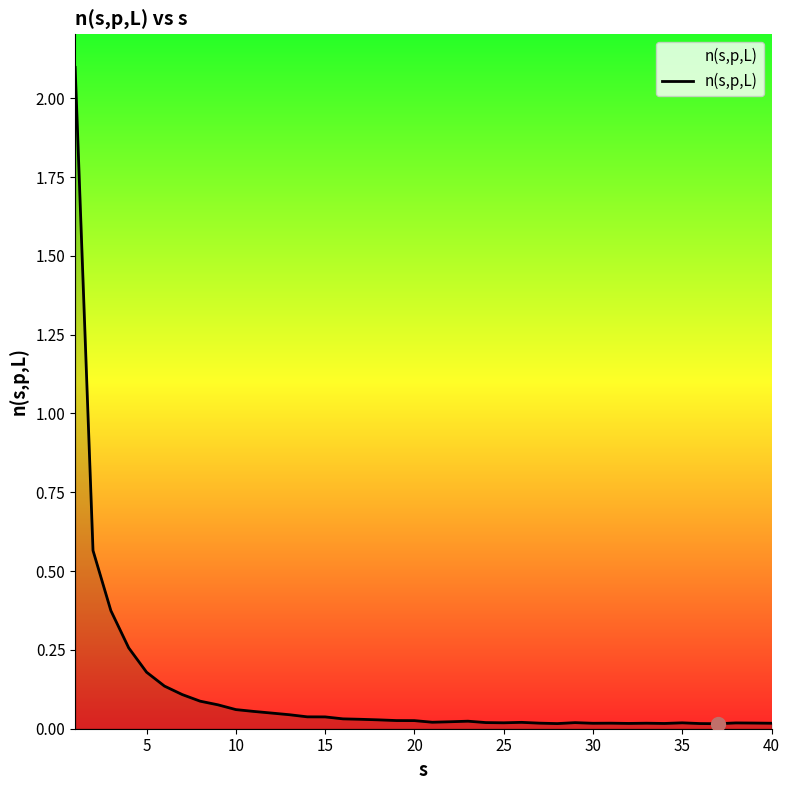

What is the maximum value shown in the chart?

2.1